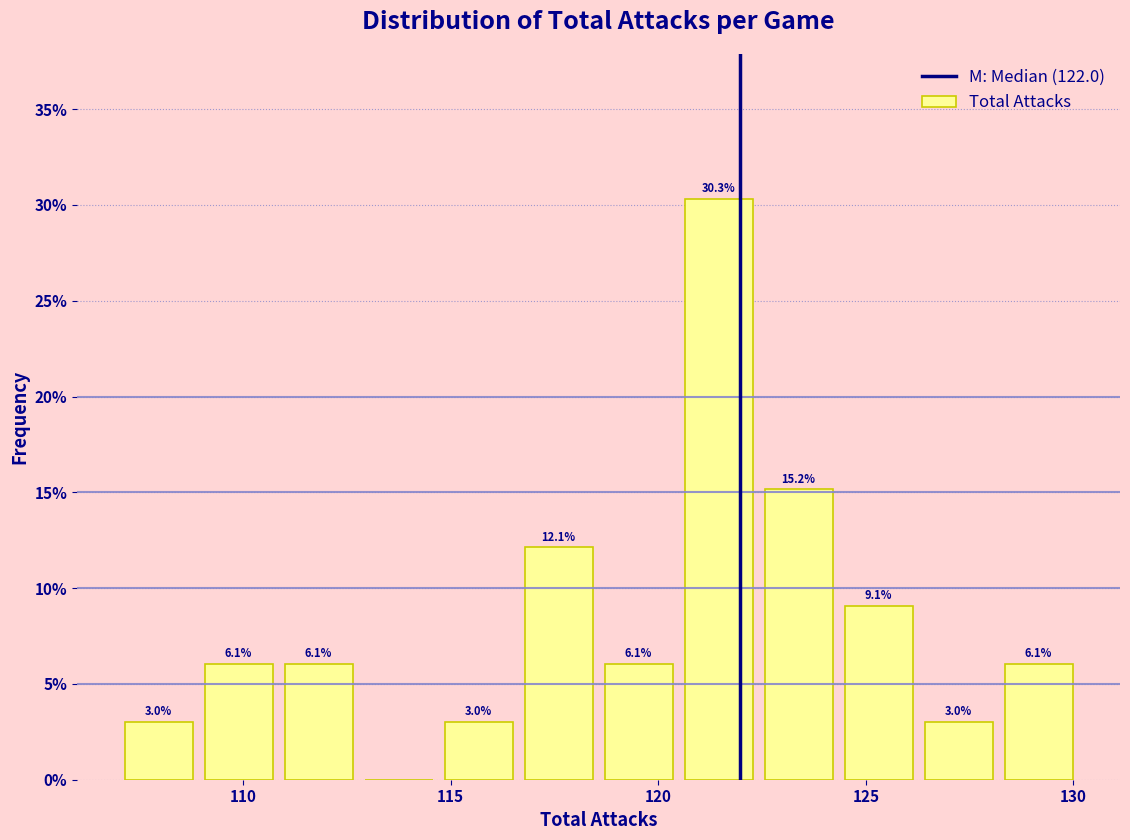

Read against the x-axis, roughly where is the centre of the tallest bar?

121.5